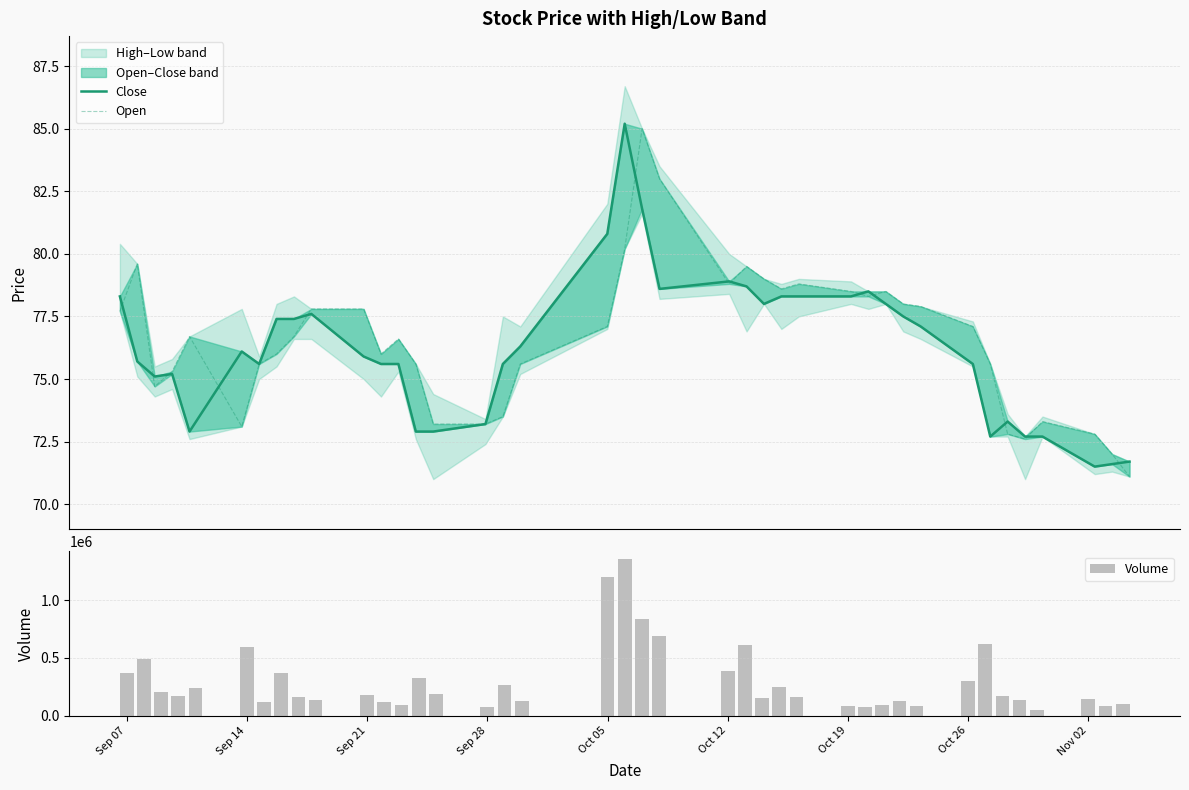

What is the difference between the maximum and minimum values in the Volume series?

1310050